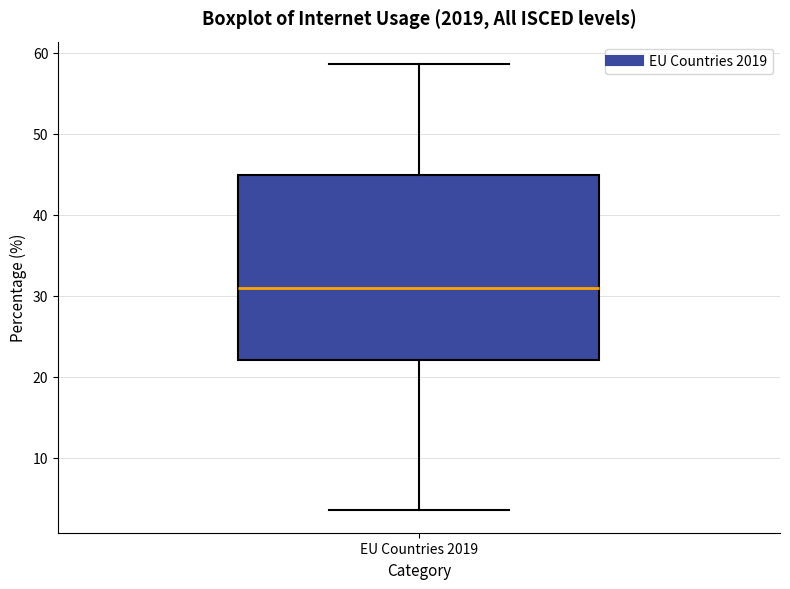

Transcribe this box plot: give where the median line is, the range the box spans, and where the two whiskers end, as read against the y-axis. The values are not printed on the chart, so give them approximately, as read against the axis.

median 31, box 22 to 45, whiskers 4 to 59